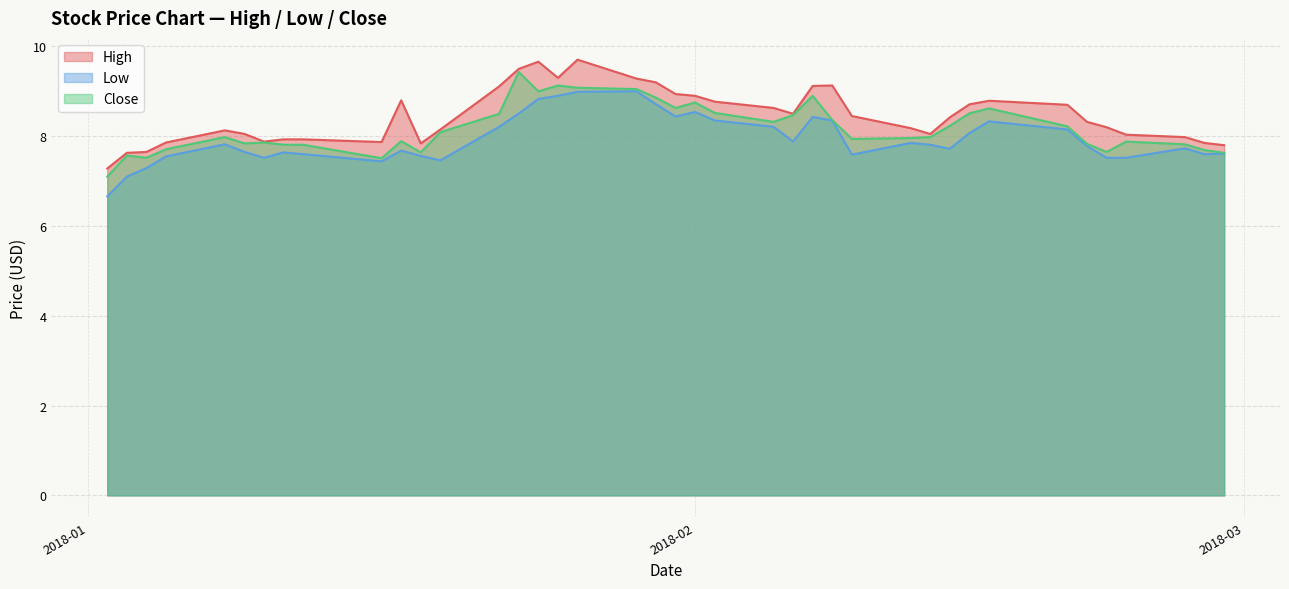

Count the number of data series in this chart.

3